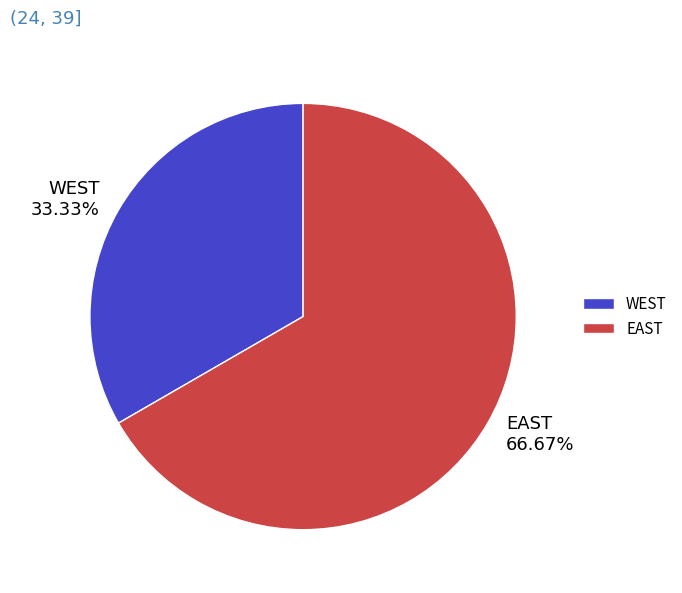

To the nearest percent, what is the difference between the largest and smallest slice percentages?

33%